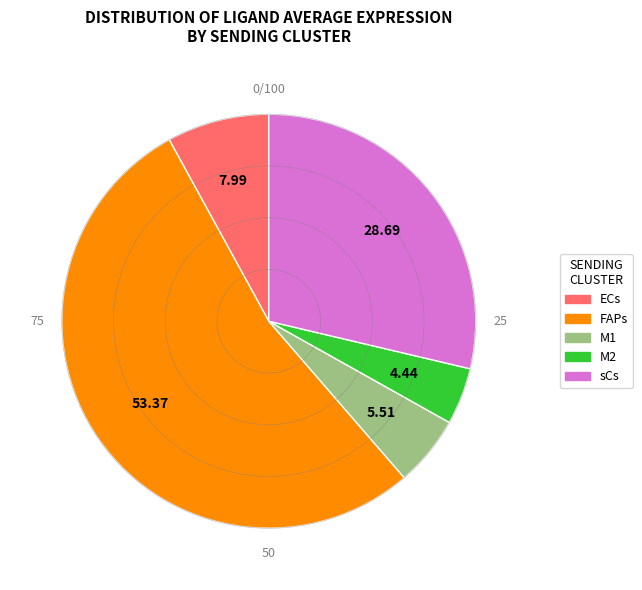

Which slice is the largest?

FAPs